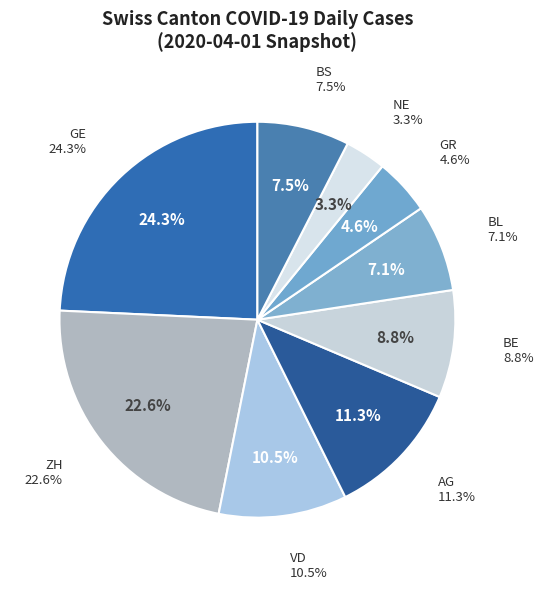

To the nearest percent, what is the average slice percentage?

11%